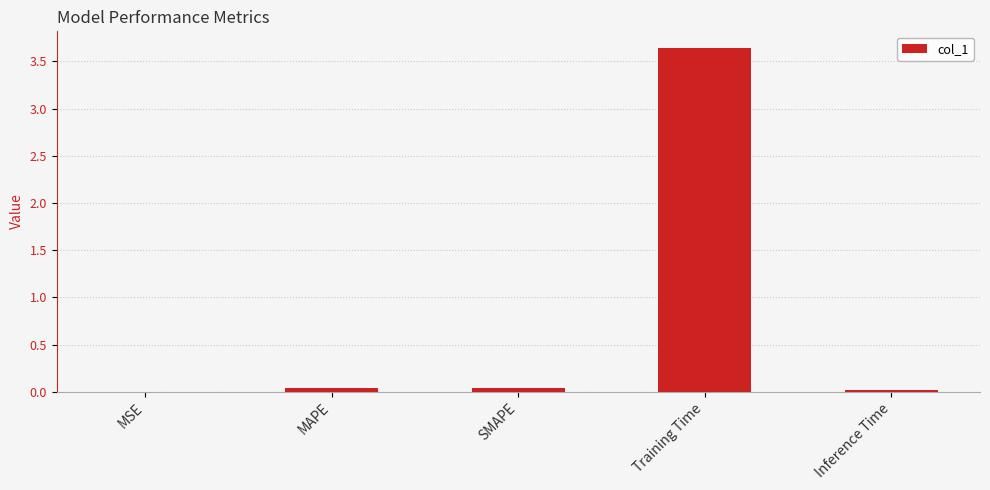

Does the chart contain stacked bars?

No